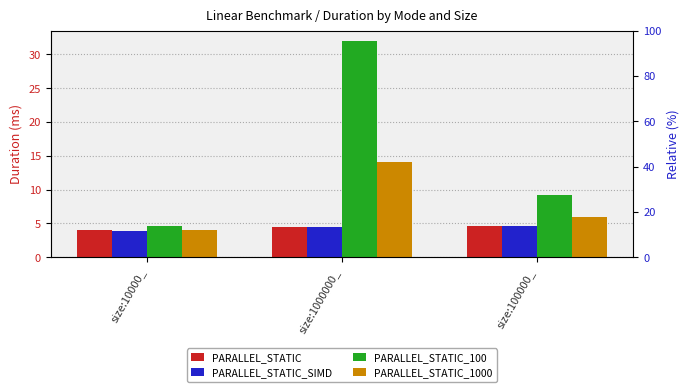

Where does the PARALLEL_STATIC_1000 series first go above 5?

size:1000000_